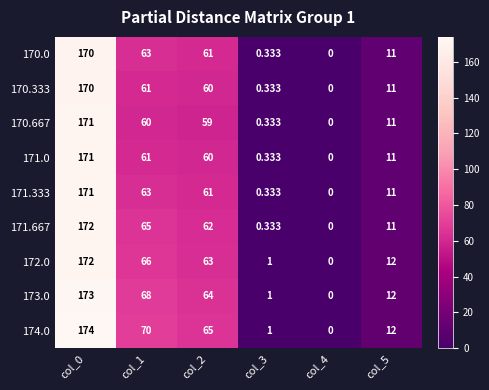

At which category is the sum across all series the highest?

col_0